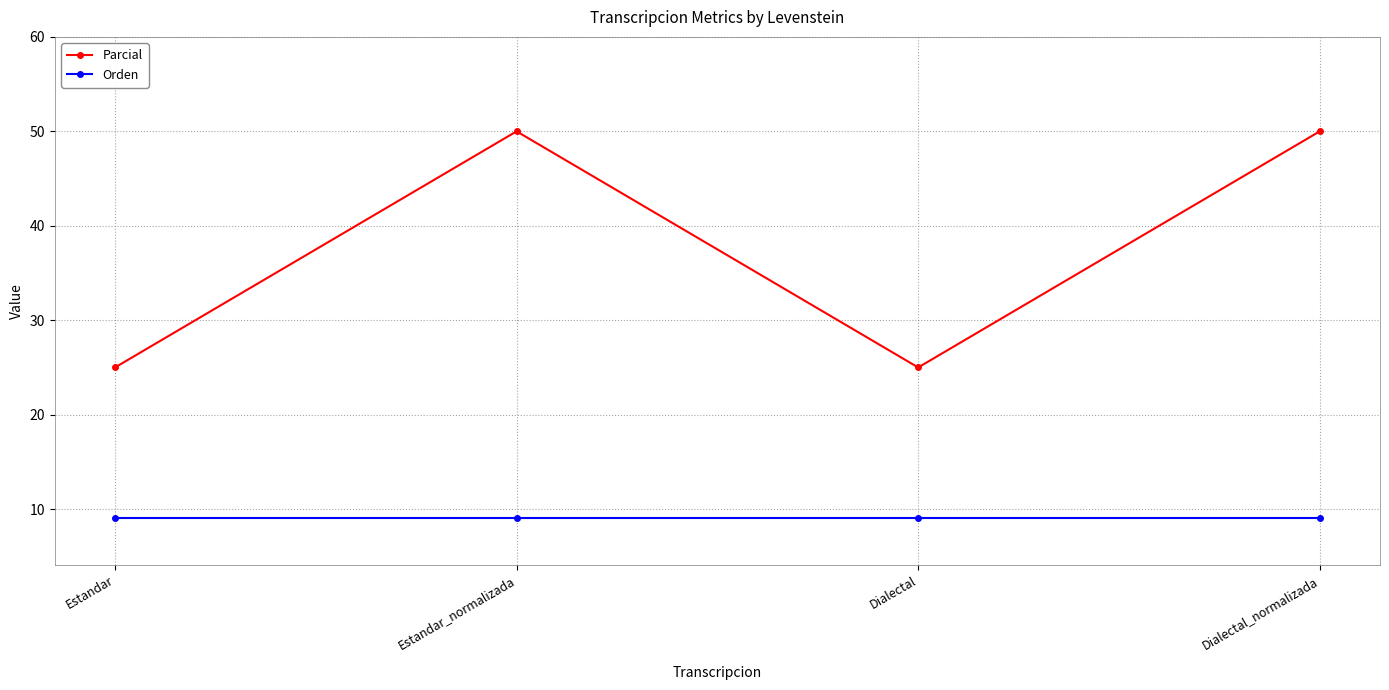

What is the sum of all Parcial values?

150.0